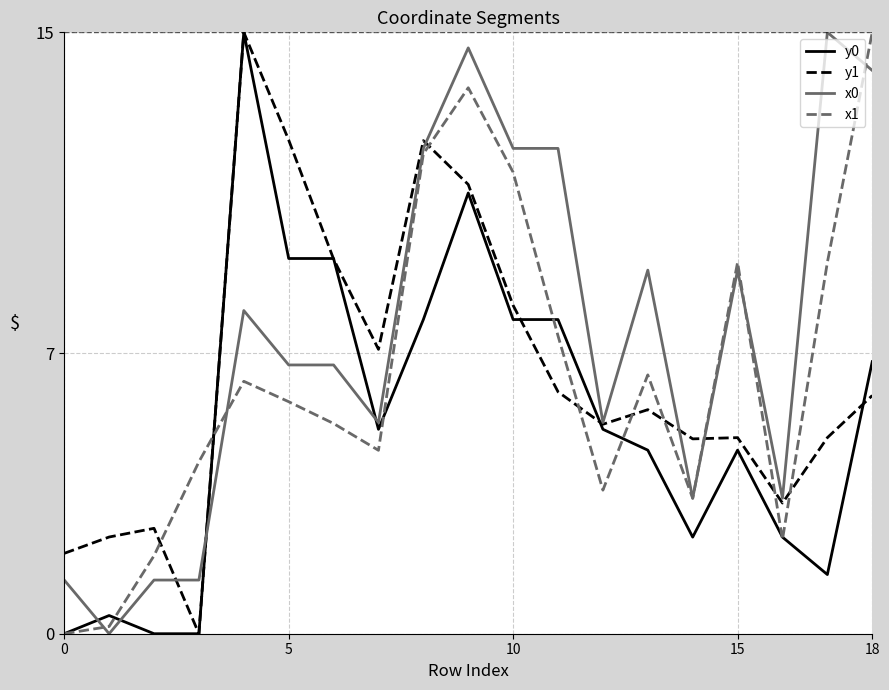

What are all the series names shown in the legend?

y0, y1, x0, x1